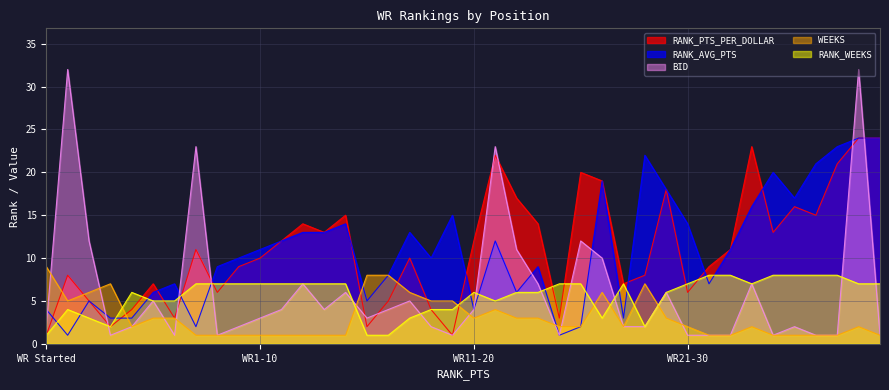

The RANK_PTS_PER_DOLLAR series shows 3 at 10. True or false?

True